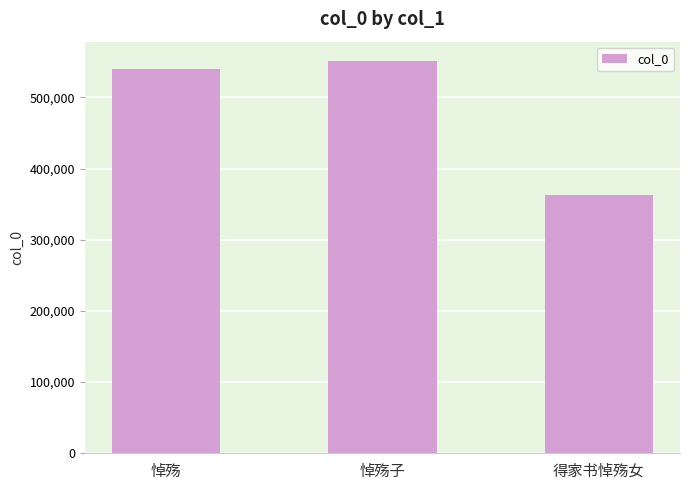

How many bars are there in total?

3